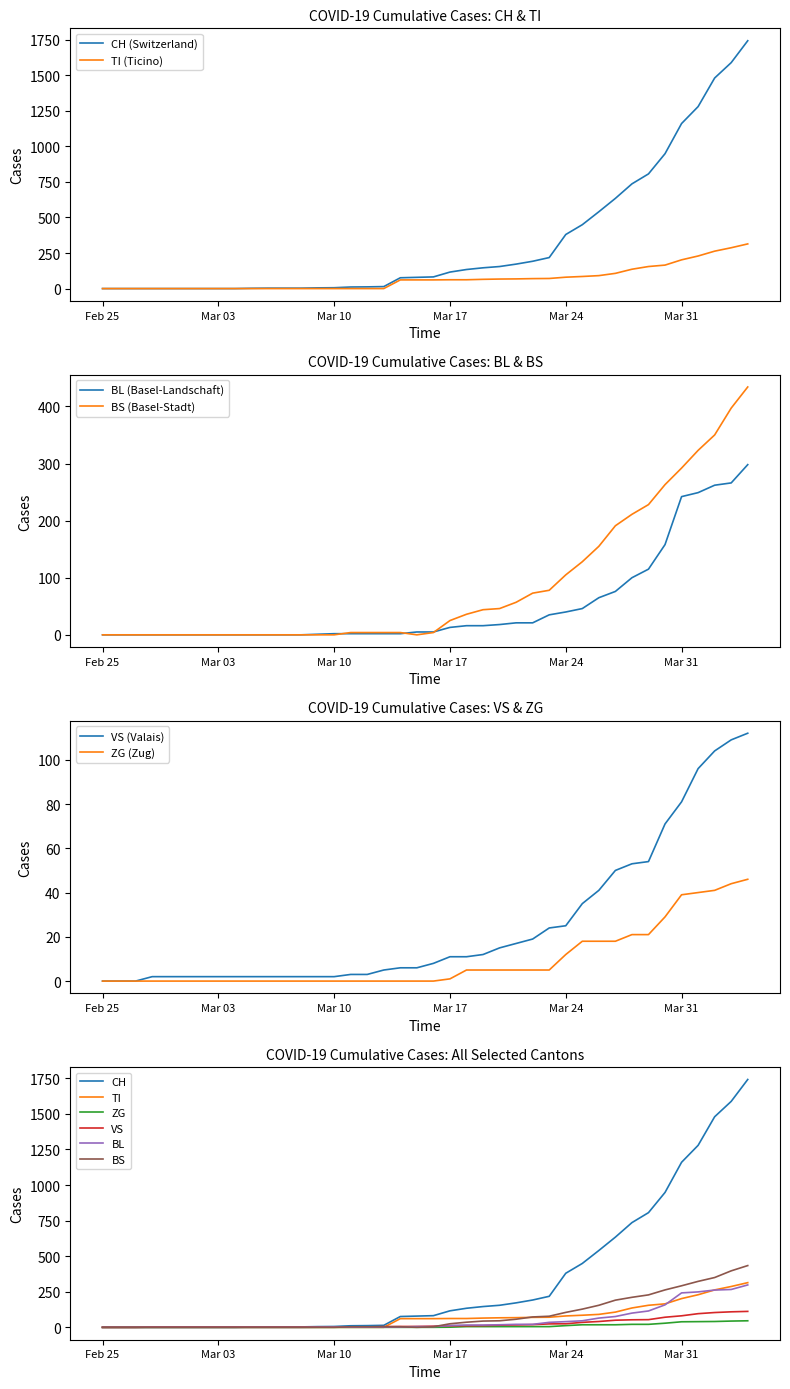

Does the chart display data point markers on the line(s)?

No